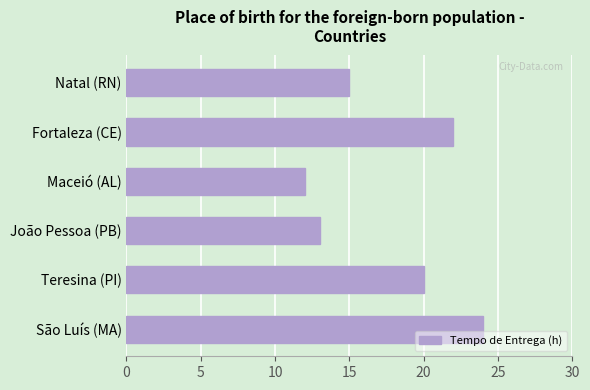

What is the difference between the second highest and minimum values?

10